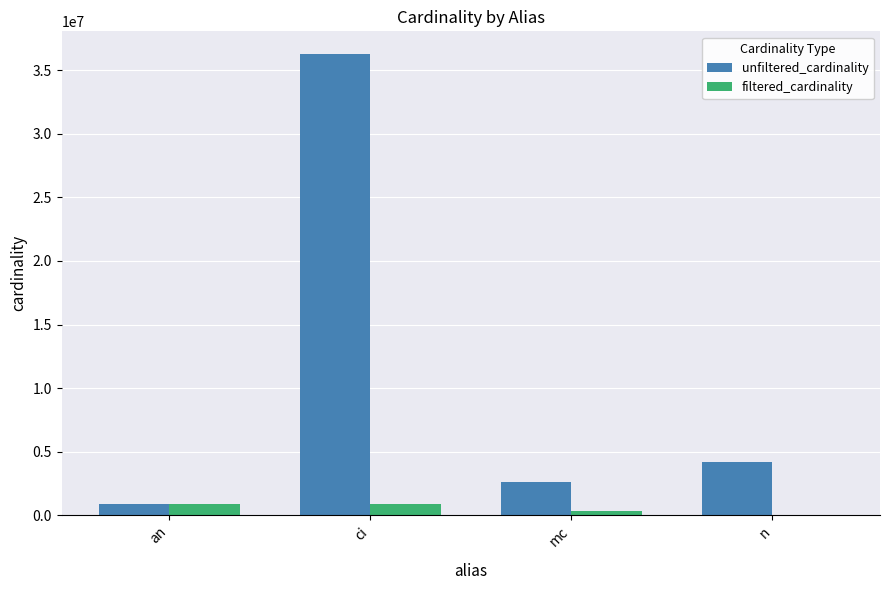

At which category does the chart reach its peak across all series?

ci